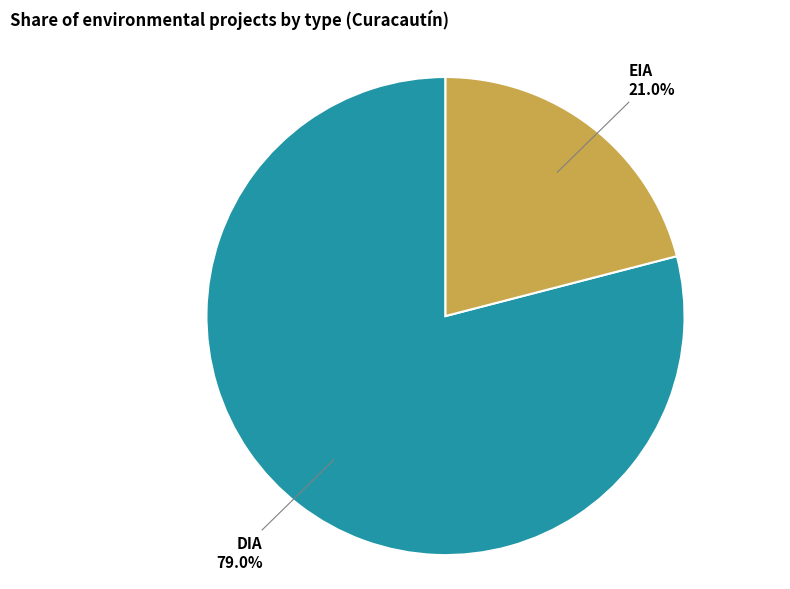

To the nearest percent, what is the difference between the DIA and EIA slice percentages?

58%